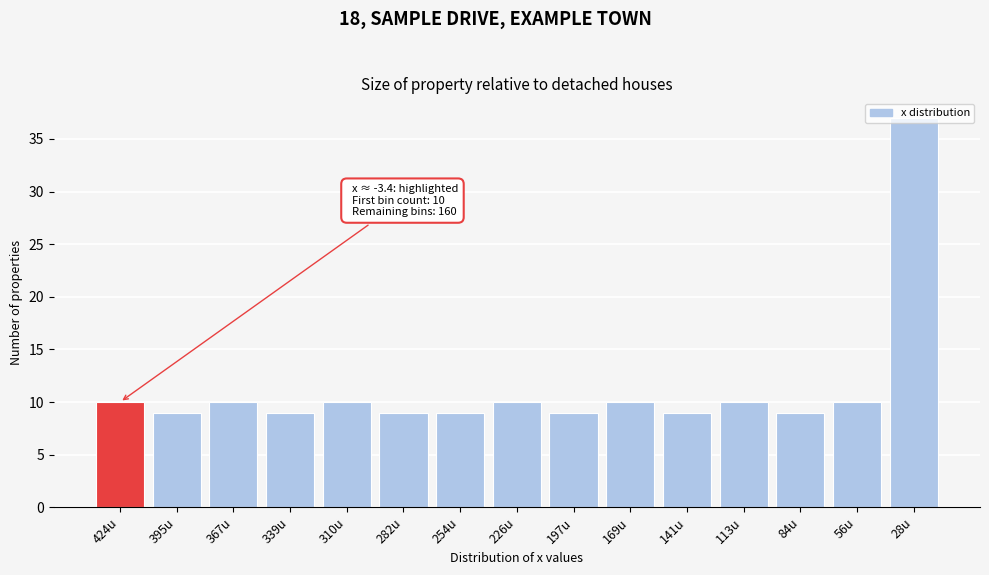

What is the greatest value displayed?

37